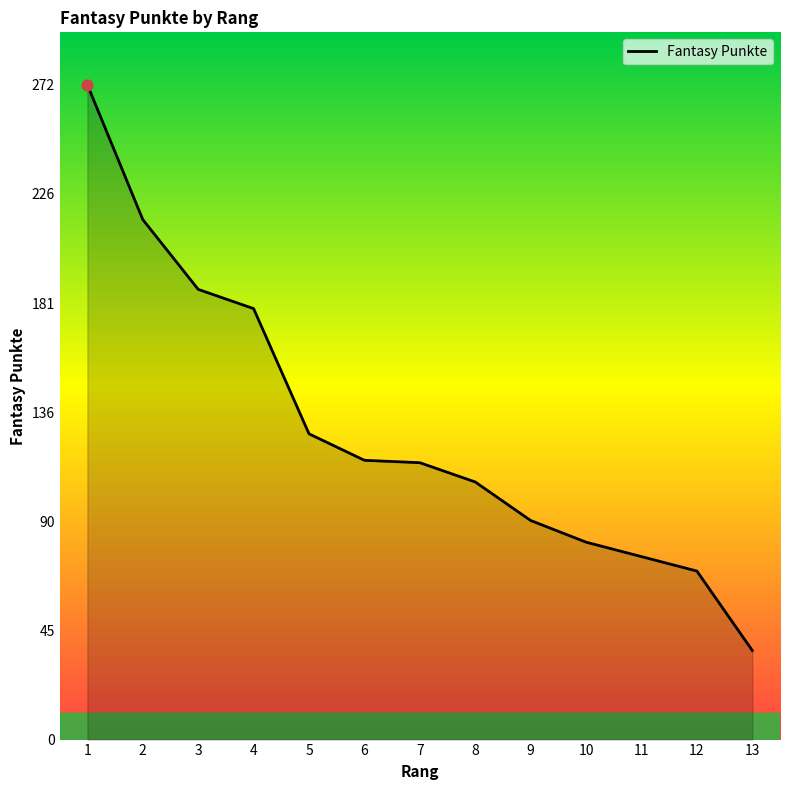

Between 2 and 4, which is larger?

2